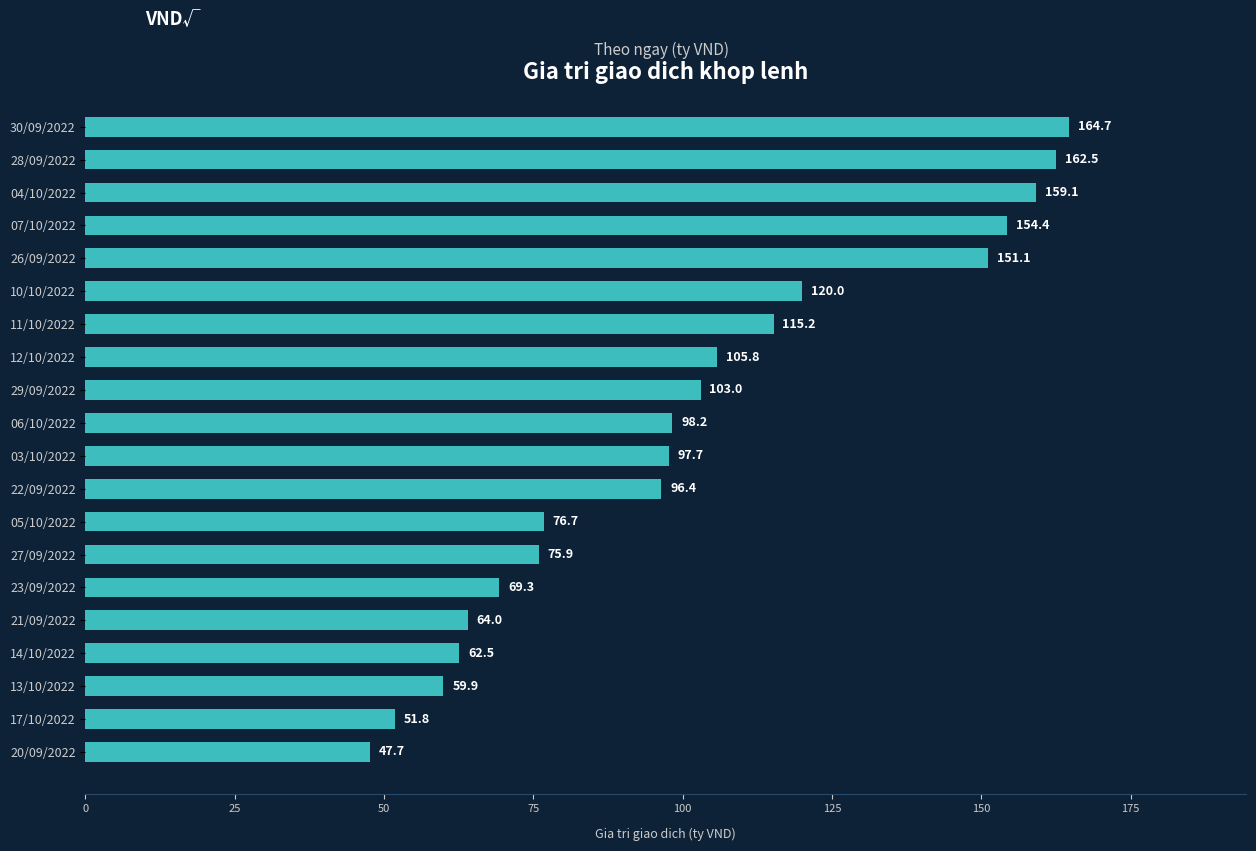

Reading top to bottom, transcribe all the data shown in this chart.

30/09/2022=164.7	28/09/2022=162.5	04/10/2022=159.1	07/10/2022=154.4	26/09/2022=151.1	10/10/2022=120.0	11/10/2022=115.2	12/10/2022=105.8	29/09/2022=103.0	06/10/2022=98.2	03/10/2022=97.7	22/09/2022=96.4	05/10/2022=76.7	27/09/2022=75.9	23/09/2022=69.3	21/09/2022=64.0	14/10/2022=62.5	13/10/2022=59.9	17/10/2022=51.8	20/09/2022=47.7